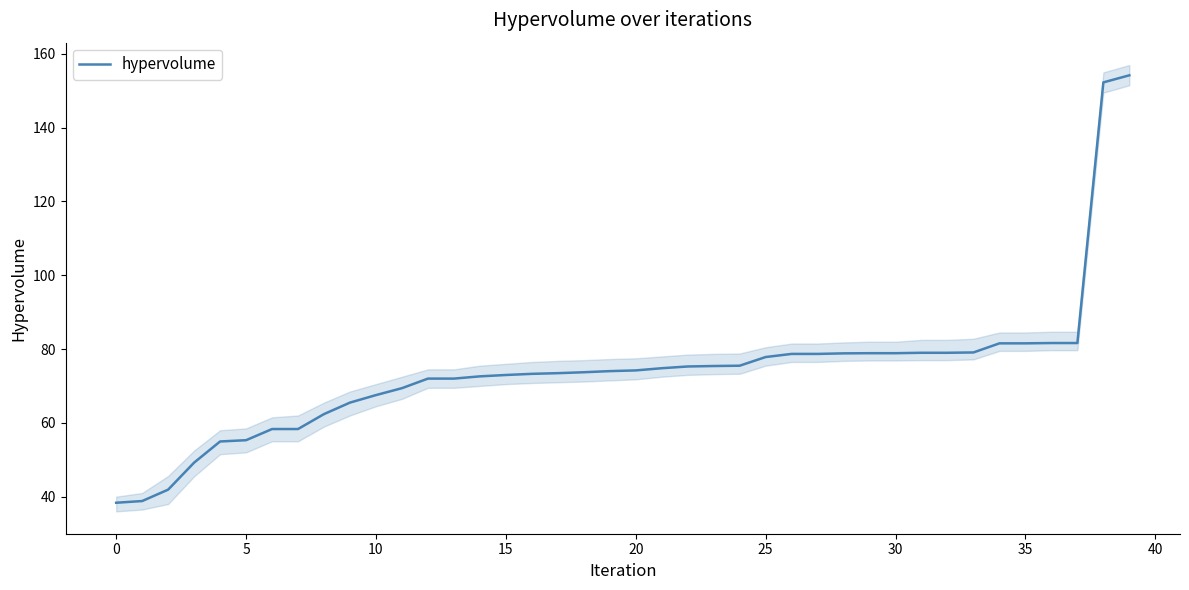

Read the value at 23.

75.4